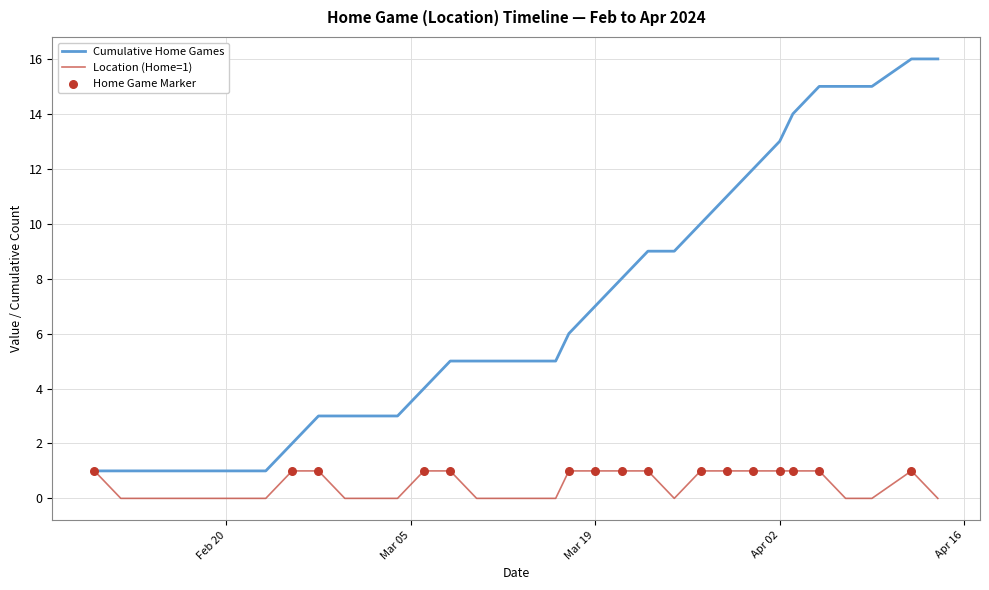

Which series has the widest spread of values?

Cumulative Home Games